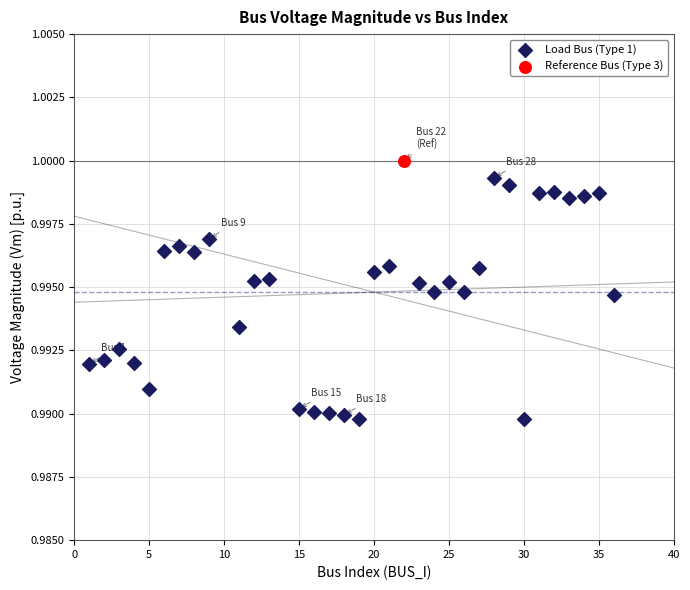

What are all the series names shown in the legend?

Load Bus (Type 1), Reference Bus (Type 3)